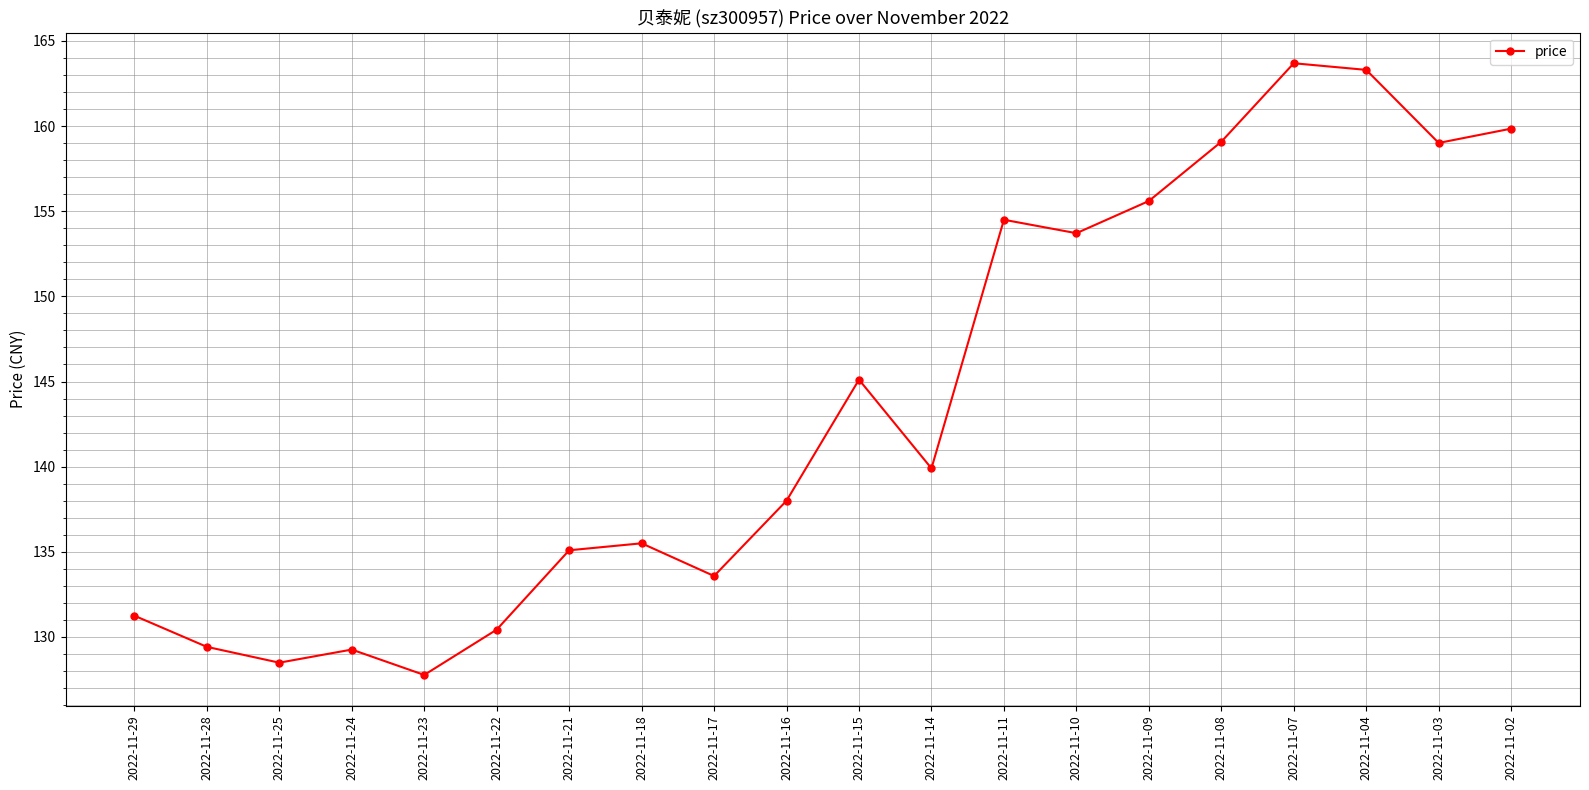

What is the value of the 16th point from the left?

159.1